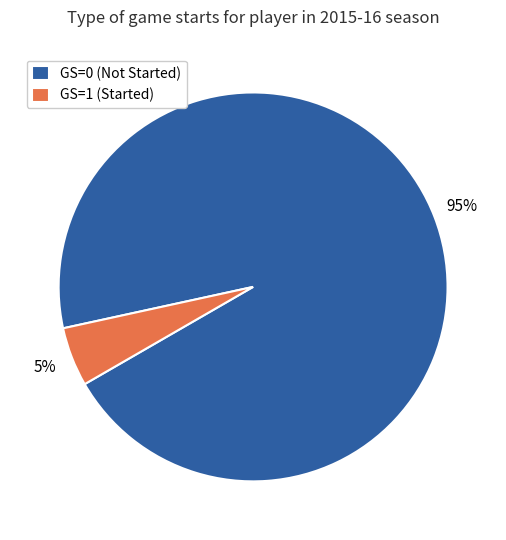

What percentage is the GS=1 slice, to the nearest percent?

5%